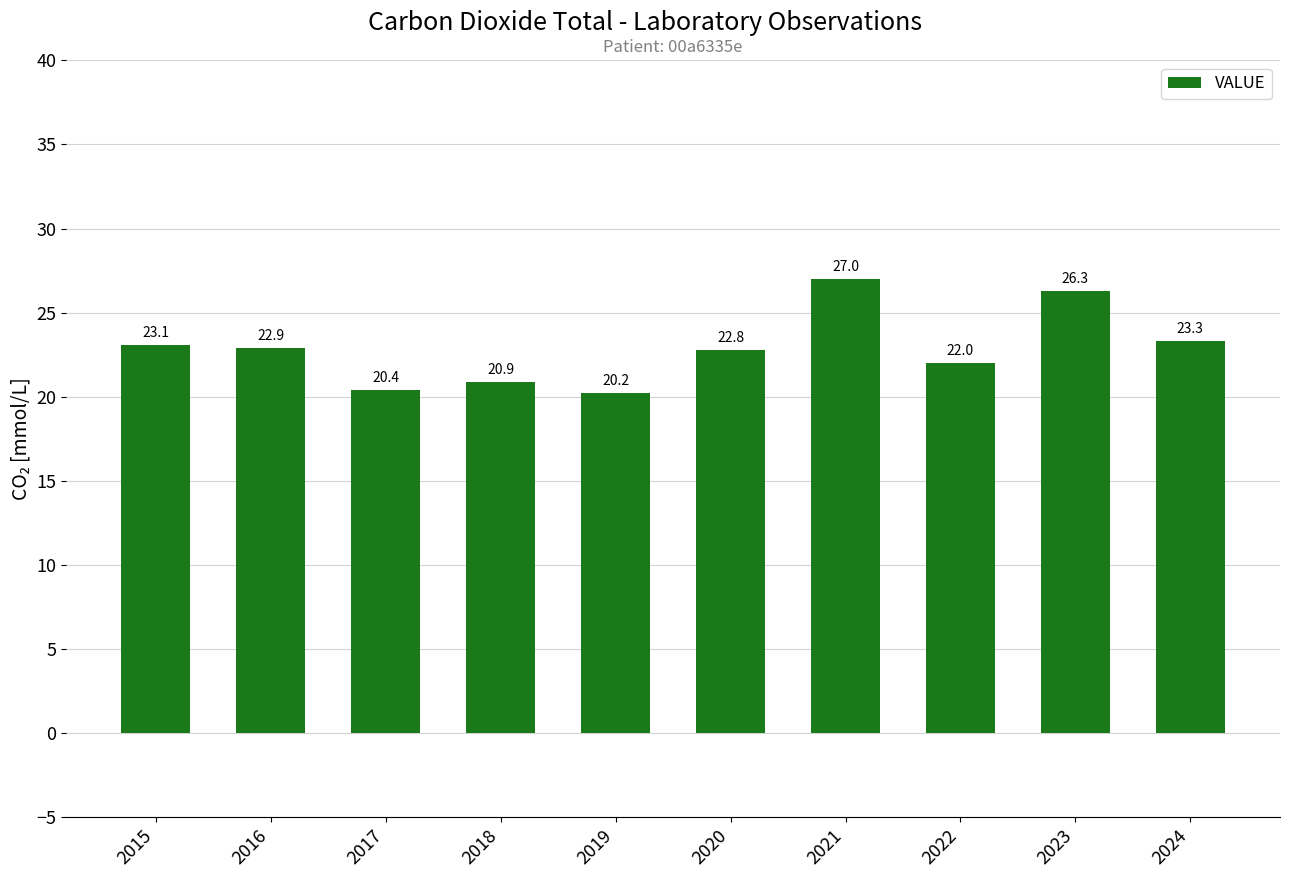

What is the approximate value at 2024?

23.3